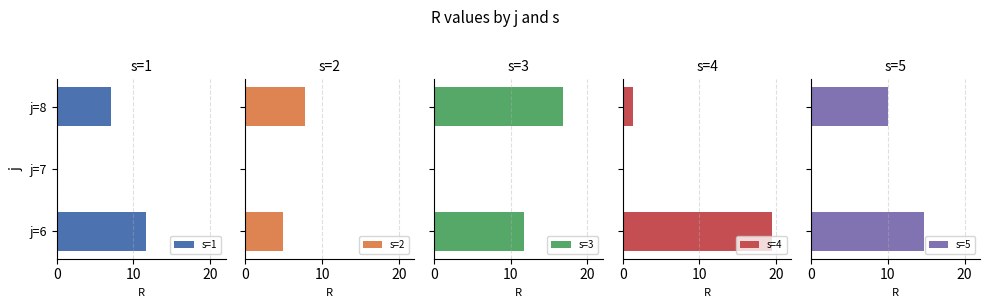

What is the sum of all s=5 values?

24.7